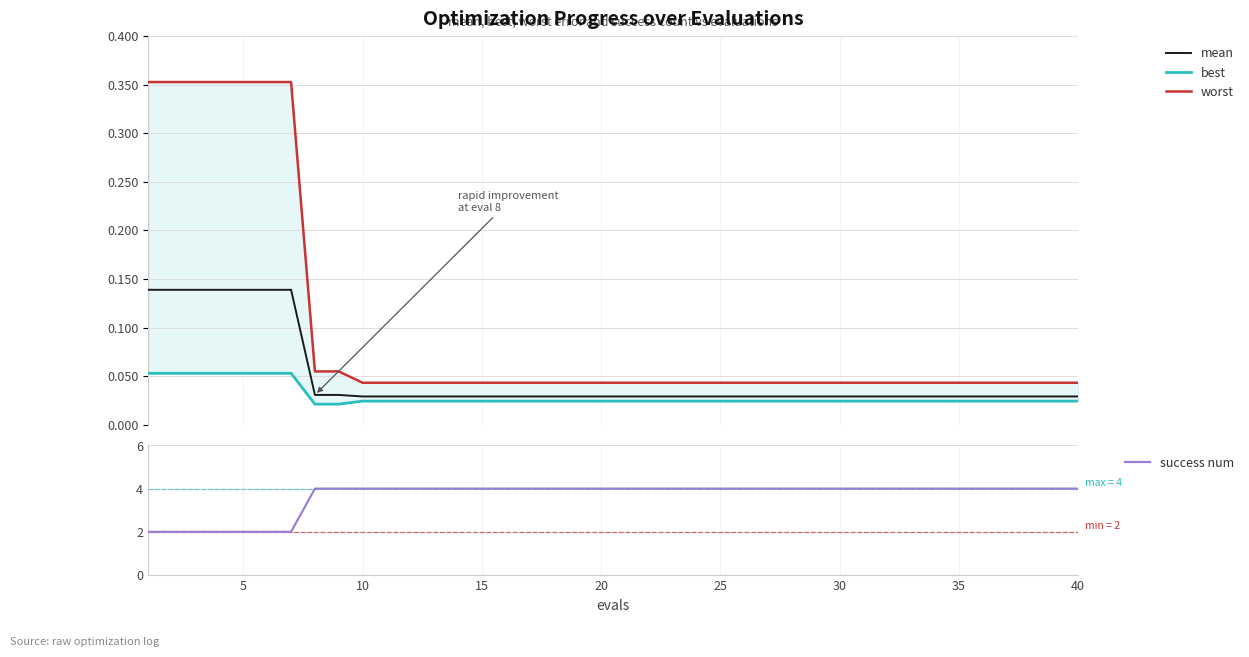

The value of worst at 17 is 0.0. True or false?

False